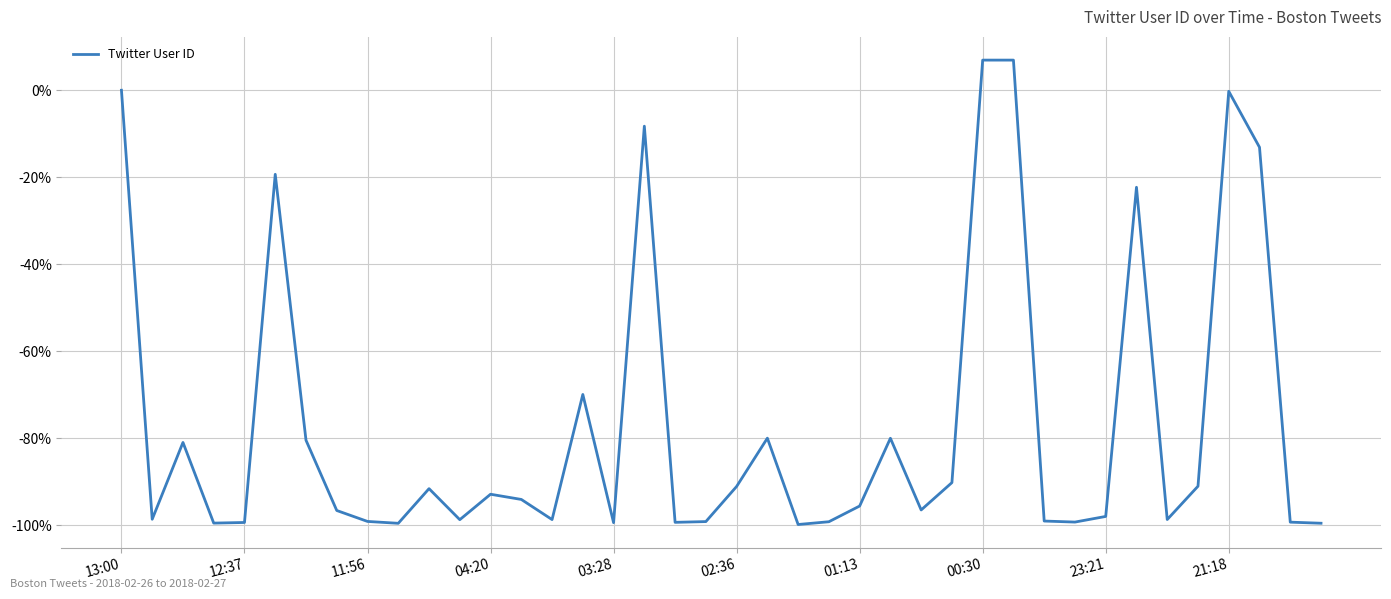

What is the minimum value shown in the chart?

-99.8